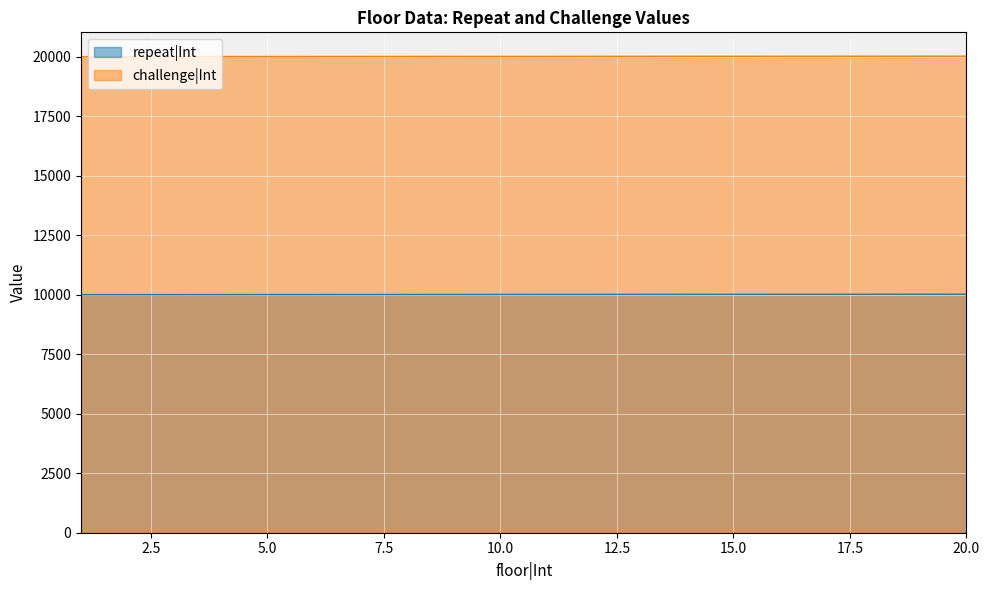

True or false: challenge|Int and repeat|Int intersect in this chart.

False